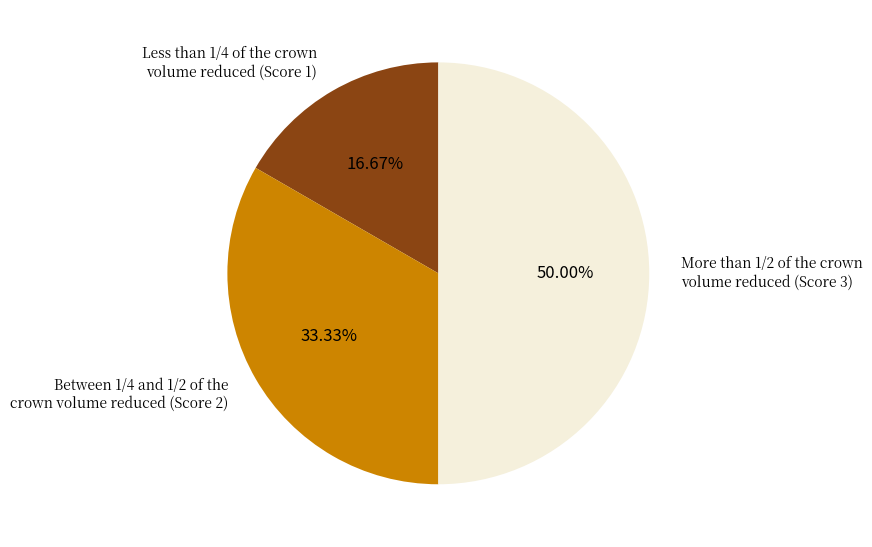

Which category has the biggest portion of the pie?

More than 1/2 of the crown volume reduced (Score 3)